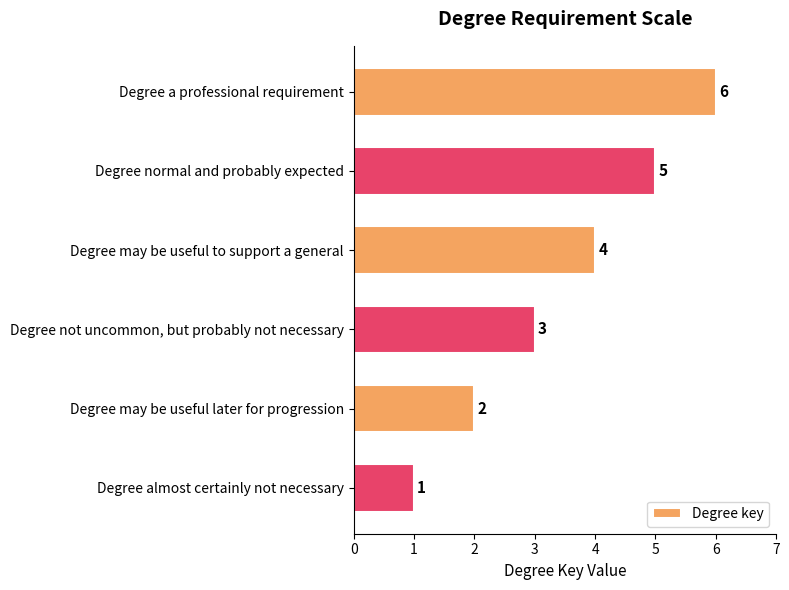

How many series are shown in this chart?

1